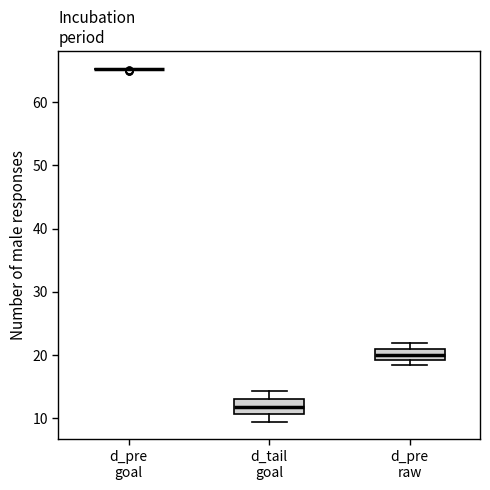

Where does the lower whisker of the box for d_tail goal end on the y-axis? The values are not printed on the chart, so give them approximately, as read against the axis.

9